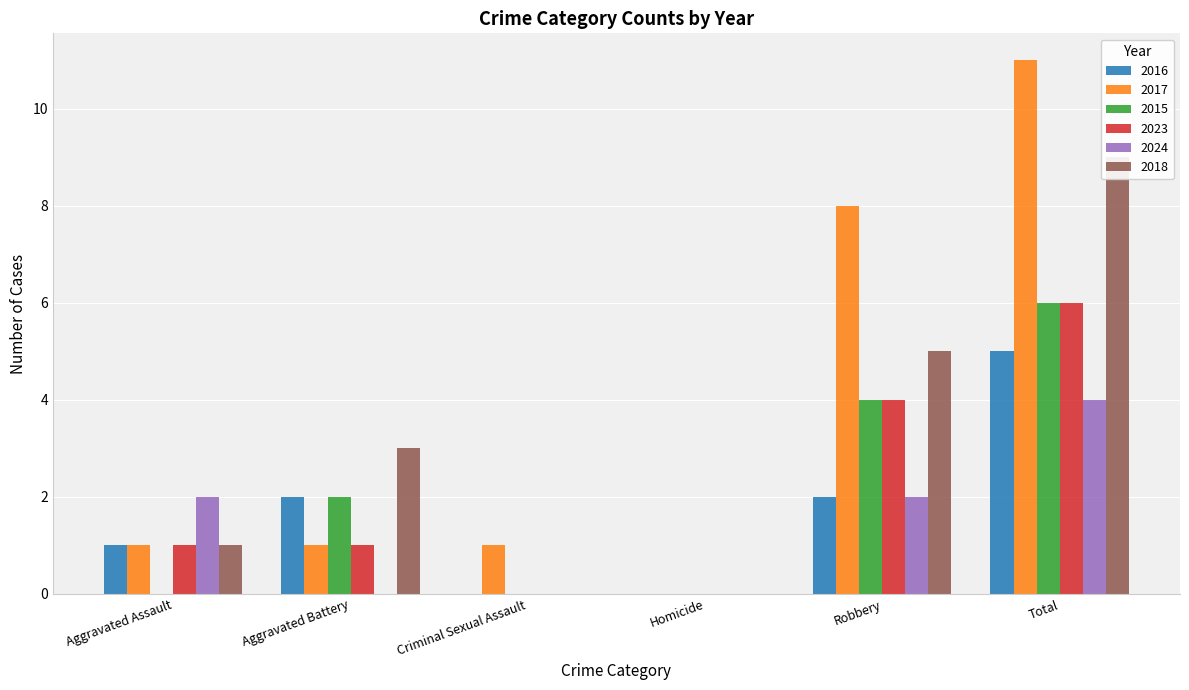

Is the value of 2017 at Homicide greater than the value of 2018 at Robbery?

No